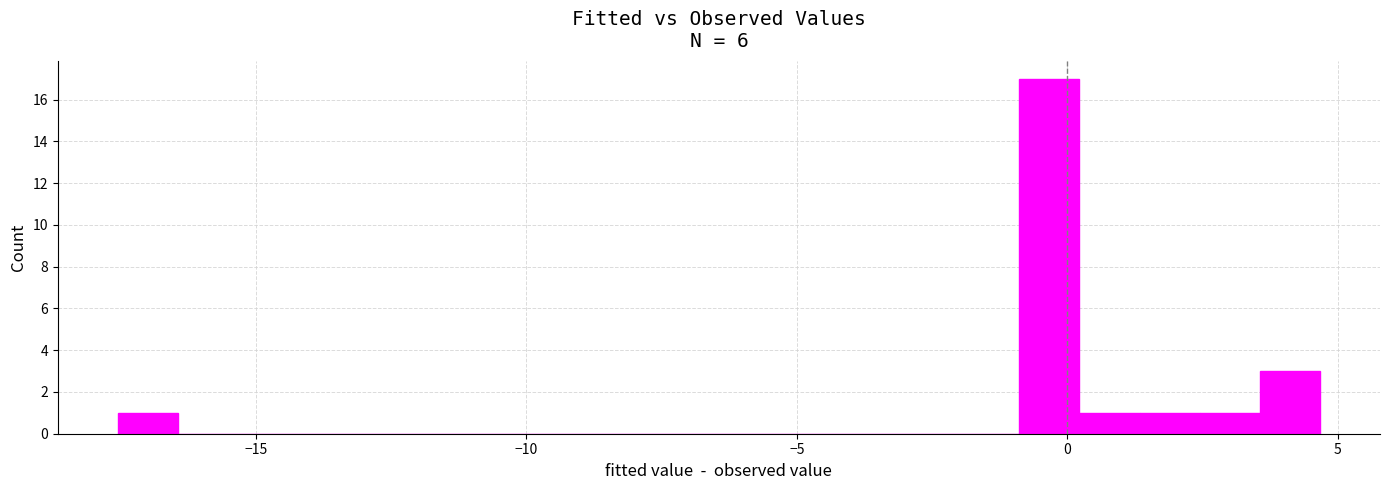

Around what value on the x-axis is the tallest bar? Give the approximate position of its centre, as read against the axis.

-0.5